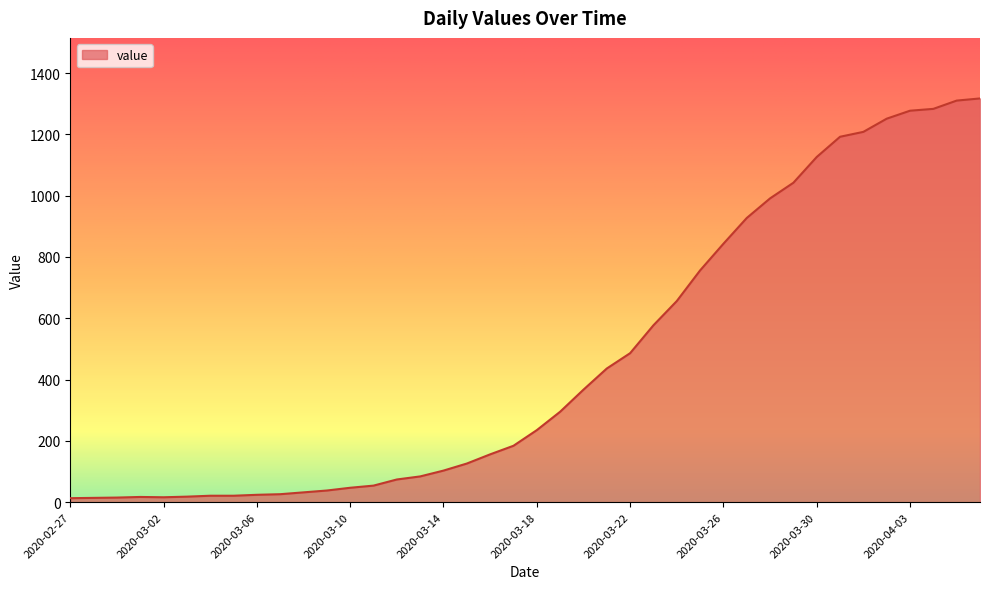

How many lines are shown in the chart?

1